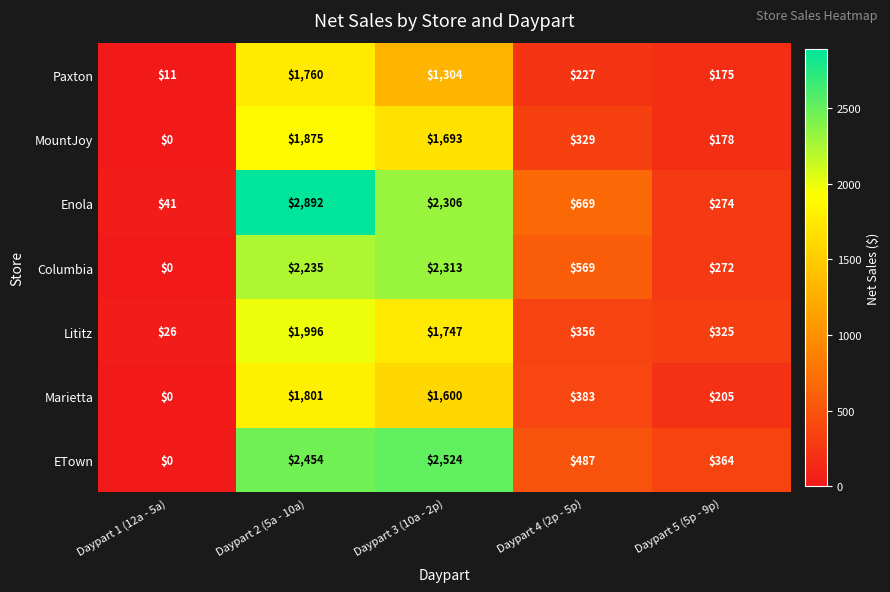

At which category does the chart reach its minimum across all series?

Daypart 1 (12a - 5a)